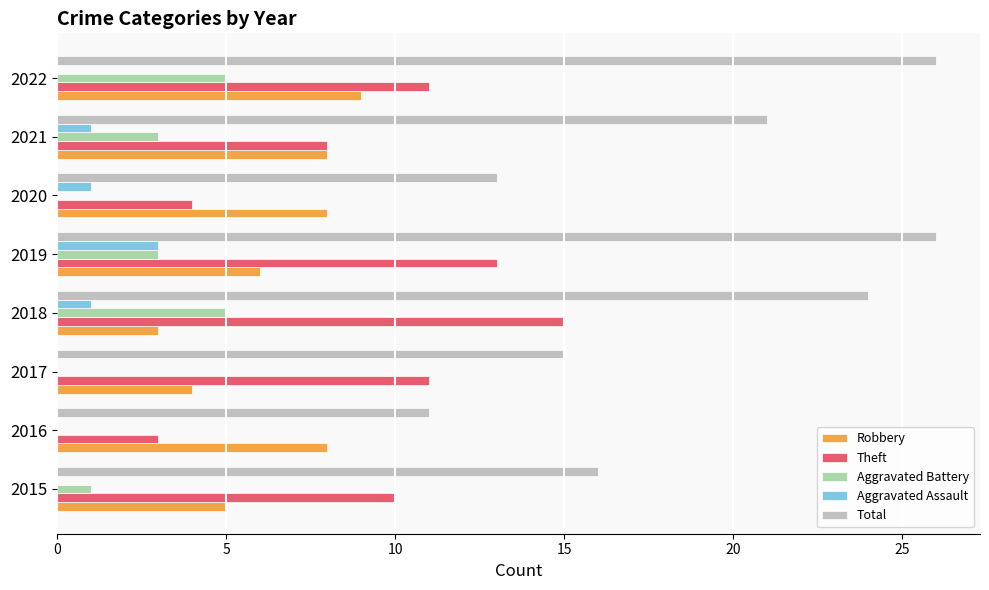

How many series are shown in this chart?

5